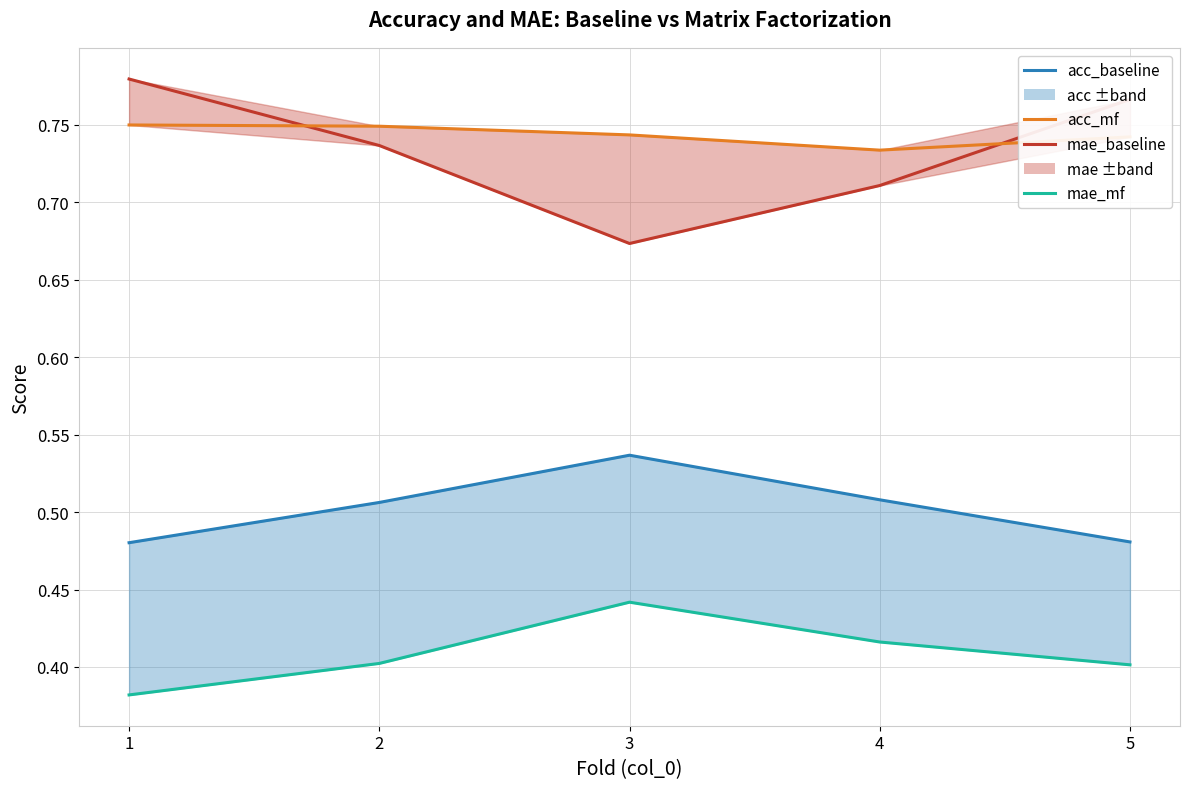

Count the number of data series in this chart.

4